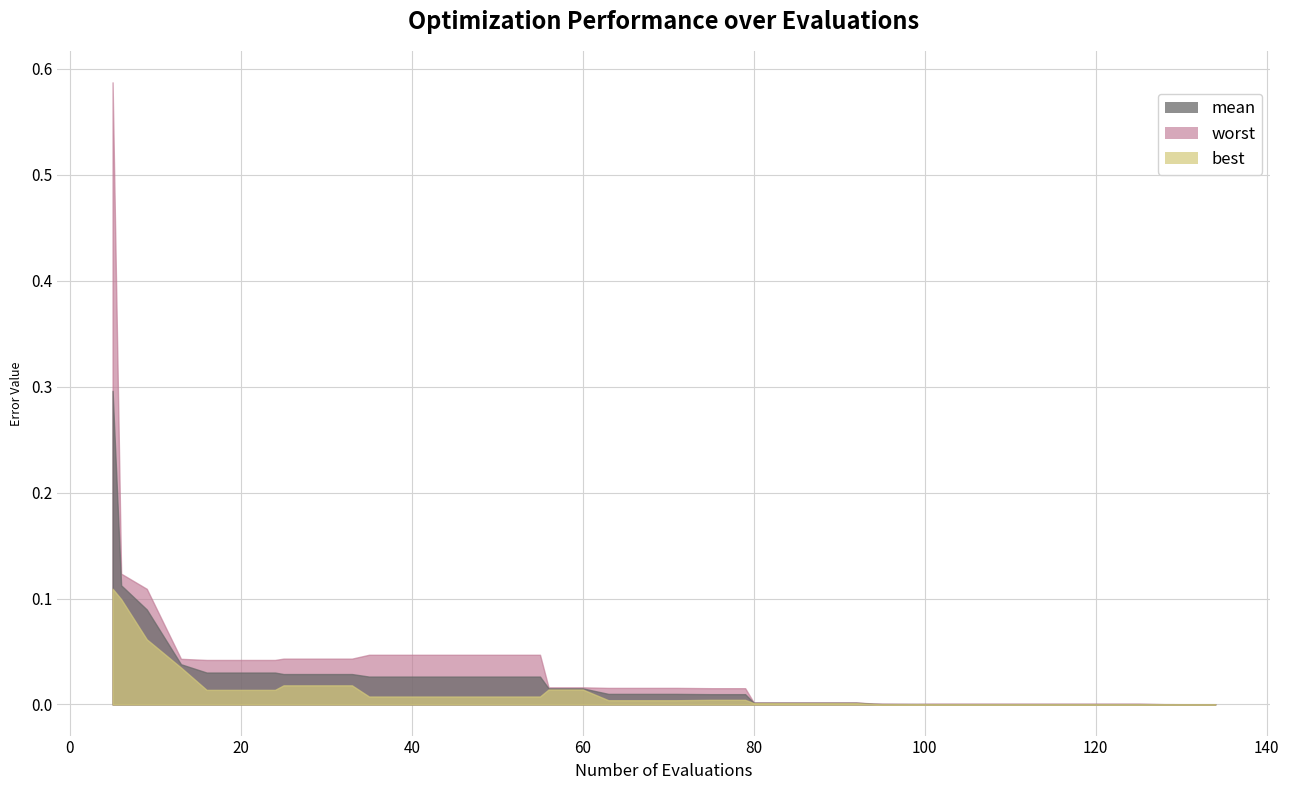

How many data points in evals are above 71?

19